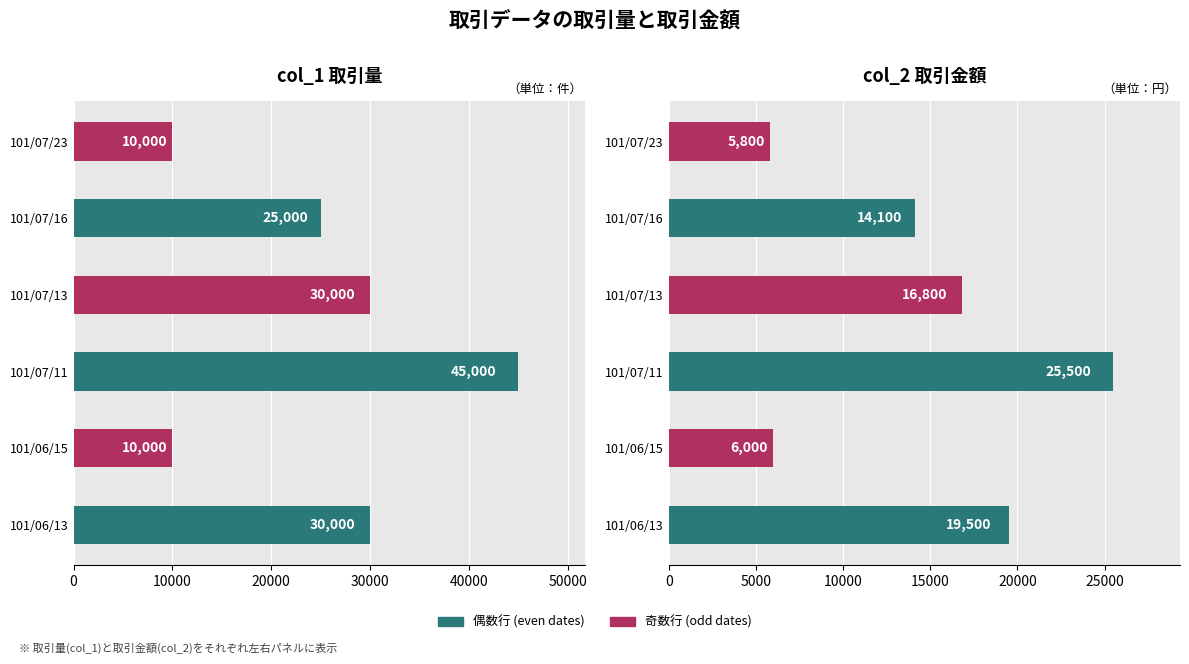

The col_2 (amount) series shows 6000 at 101/06/15. True or false?

True